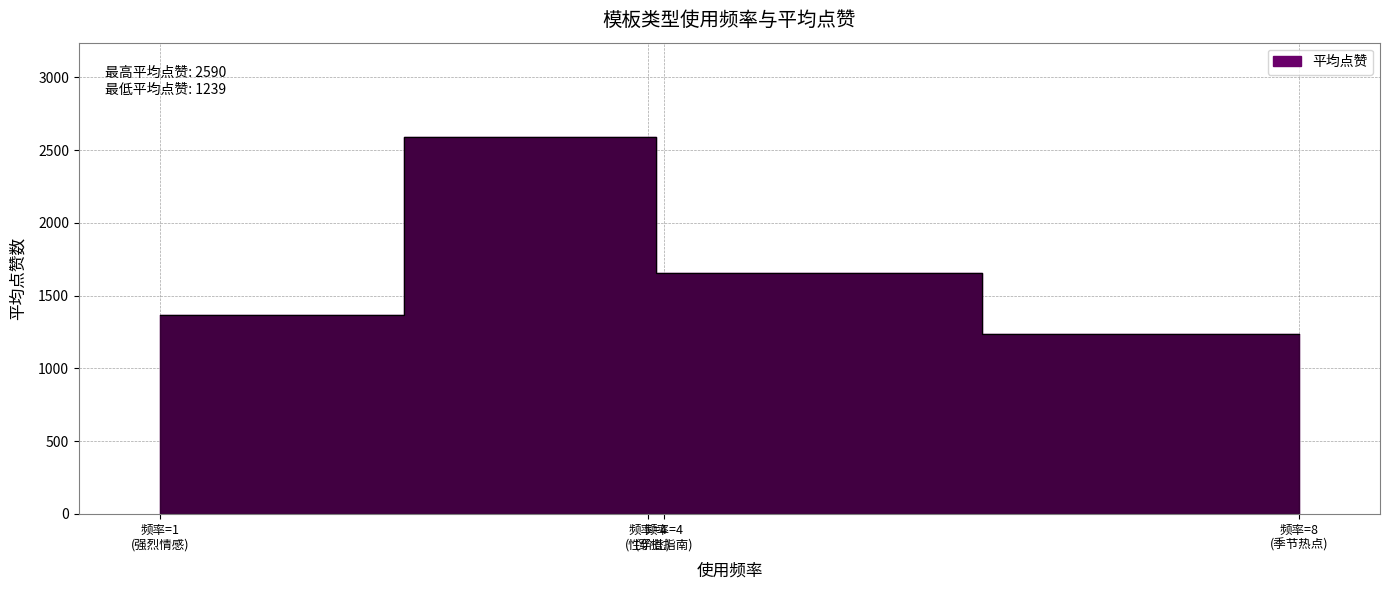

List the labels in order of value, smallest first.

季节热点, 强烈情感, 穿搭指南, 性价比